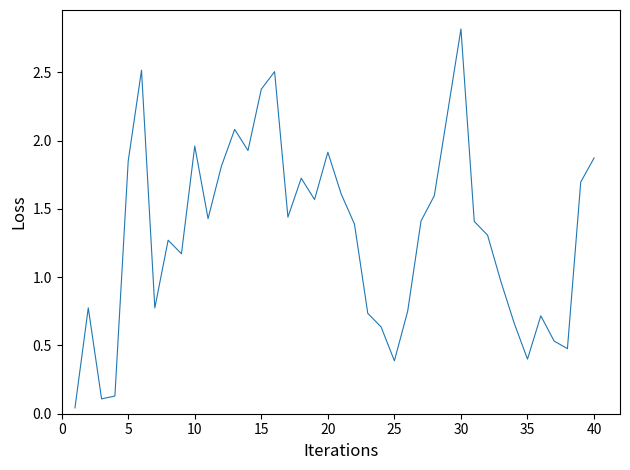

What is the greatest value displayed?

2.8